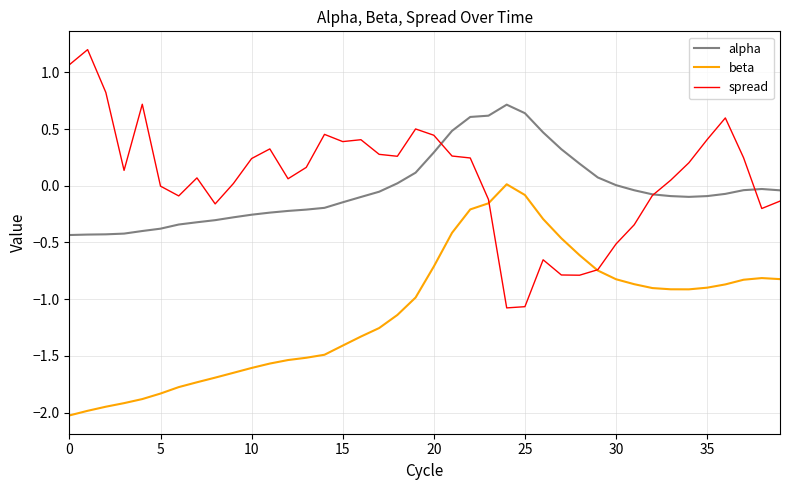

What is the minimum value shown in the chart?

-2.0